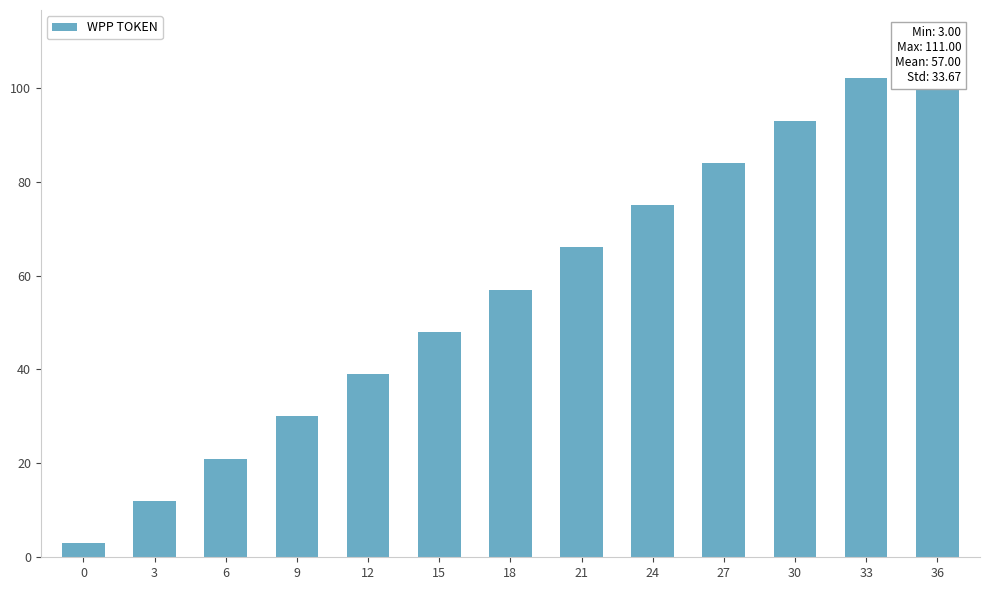

What is the ratio of the value at 21 to the value at 0?

22.0